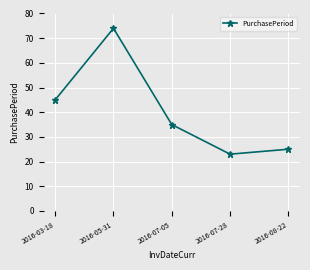

The chart shows a value of 25 at 2016-08-22. True or false?

True